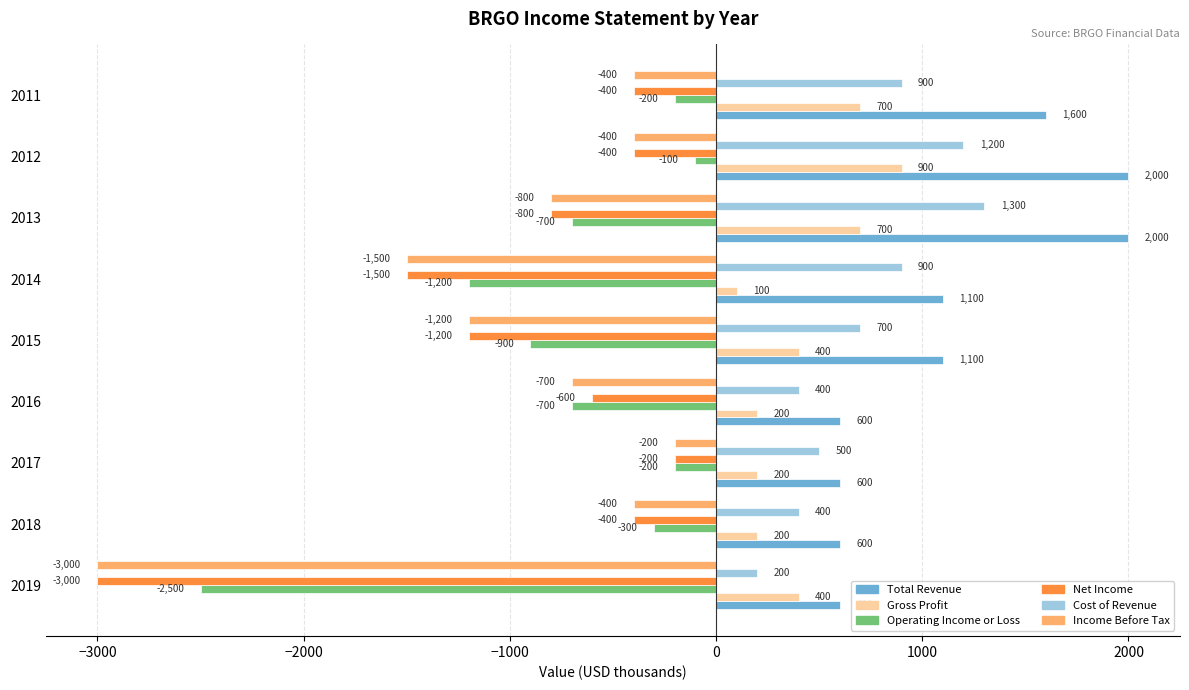

Read the Net Income value at 2016, to the nearest 50.

-600